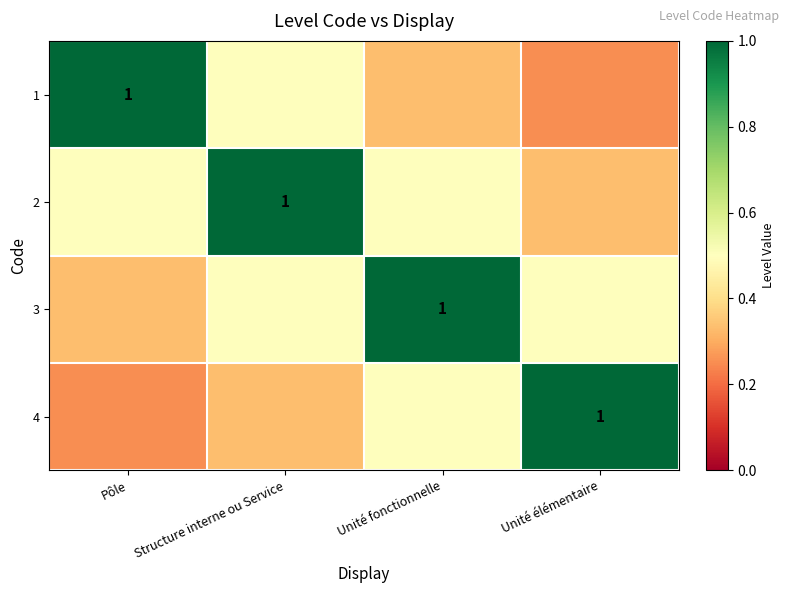

At which category is the sum across all series the highest?

Structure interne ou Service